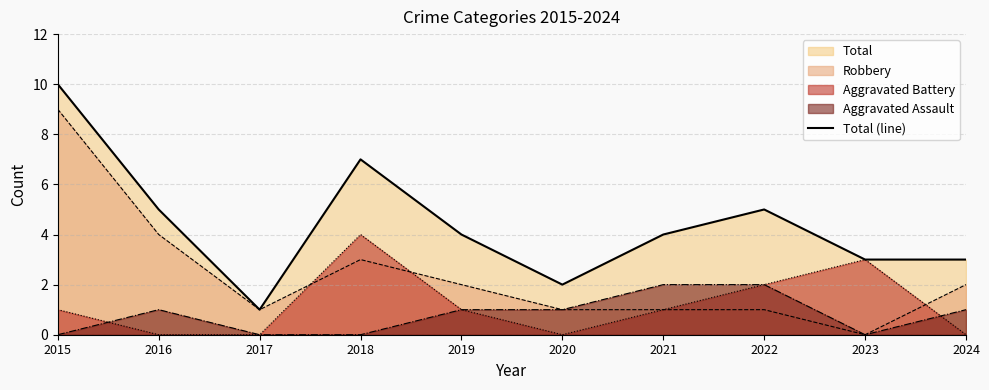

List the labels in order of value, largest first.

2015, 2018, 2016, 2022, 2019, 2021, 2023, 2024, 2020, 2017